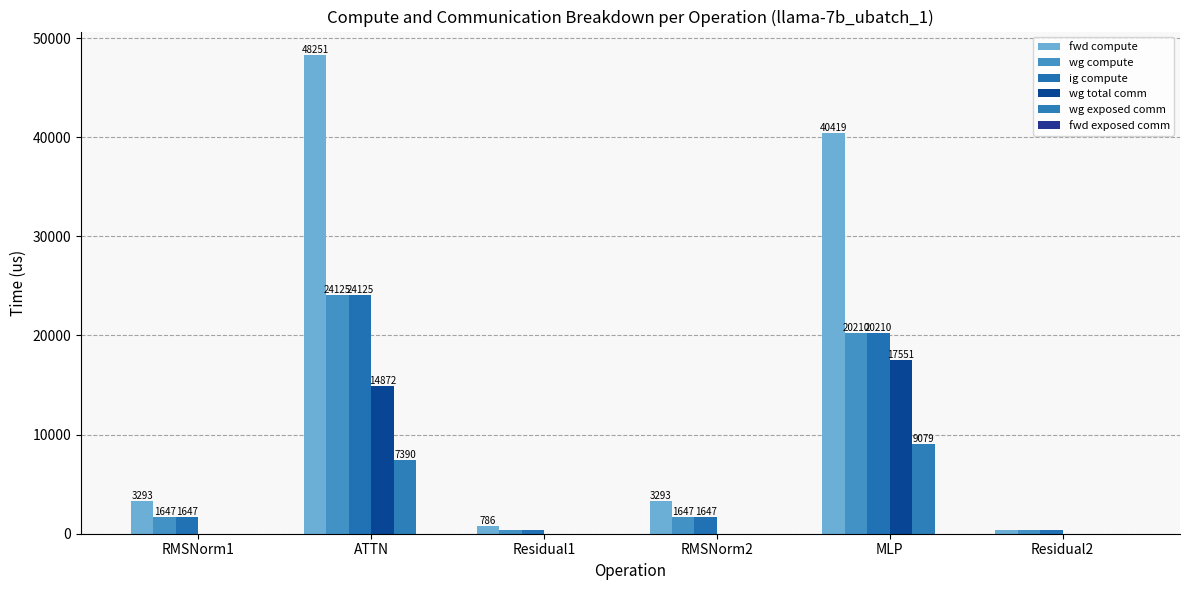

What position from the right is Residual1?

4